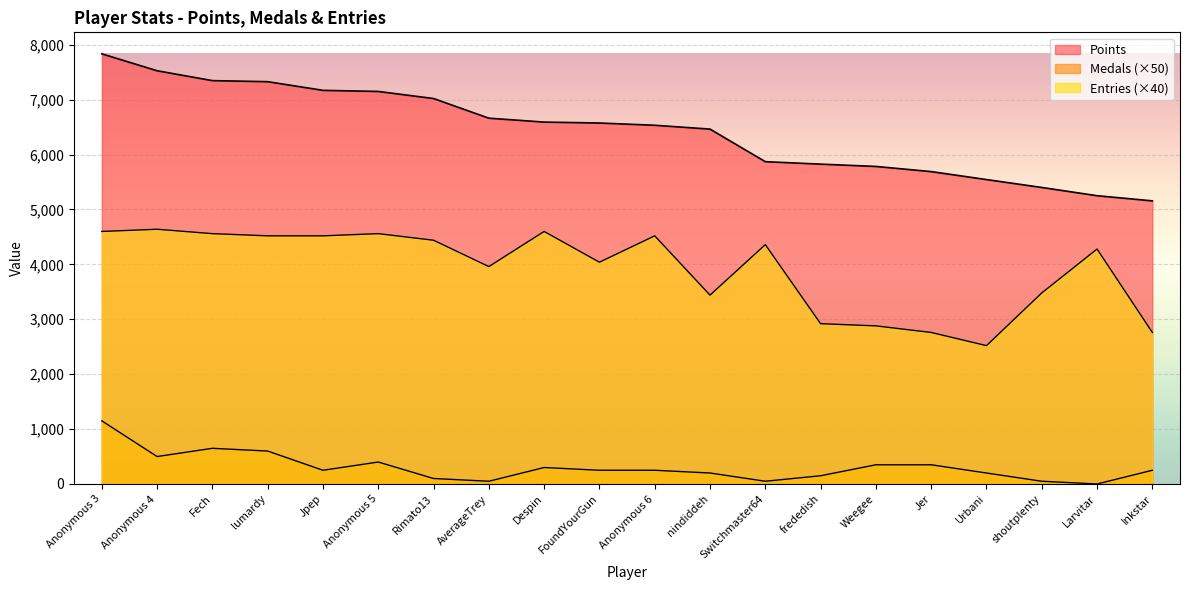

What is the value of the Points point at the 14th from the left?

5826